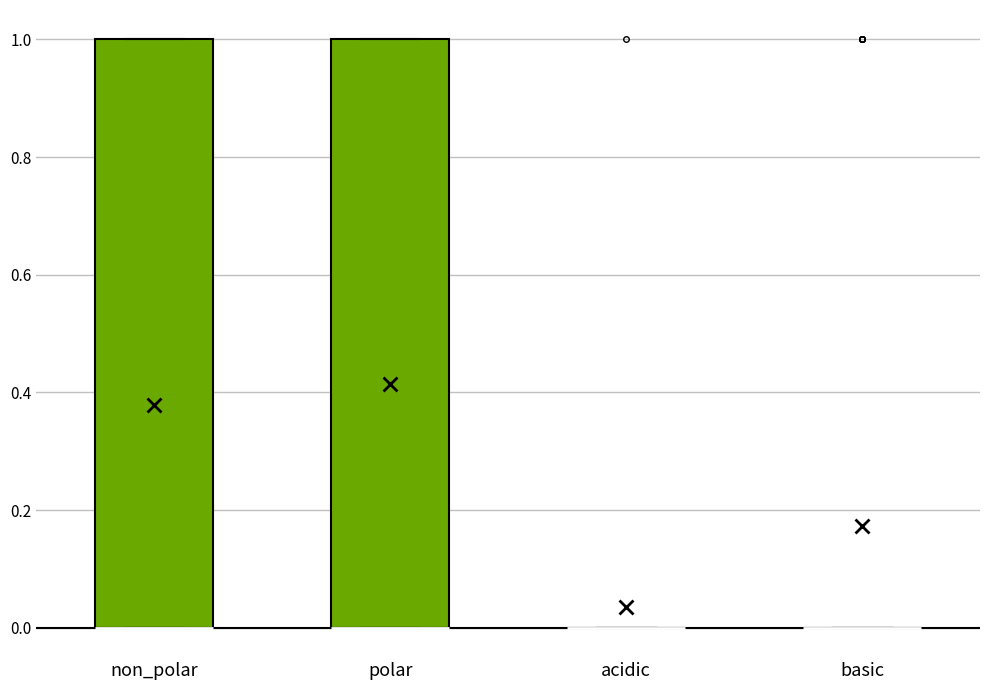

Reading left to right, read every box against the y-axis: the position of its median line, the range the box covers, and the ends of its whiskers. The values are not printed on the chart, so give them approximately, as read against the axis.

non_polar: median 0 (drawn on the box's lower edge), box 0 to 1, whiskers 0 to 1
polar: median 0 (drawn on the box's lower edge), box 0 to 1, whiskers 0 to 1
acidic: box collapsed to a line at 0, whiskers 0 to 0
basic: box collapsed to a line at 0, whiskers 0 to 0